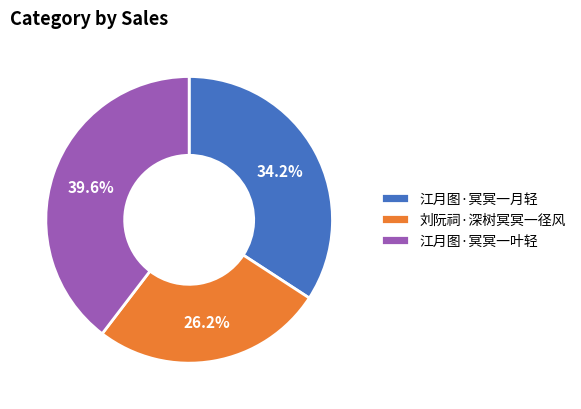

Between 江月图·冥冥一月轻 and 江月图·冥冥一叶轻, which is larger?

江月图·冥冥一叶轻